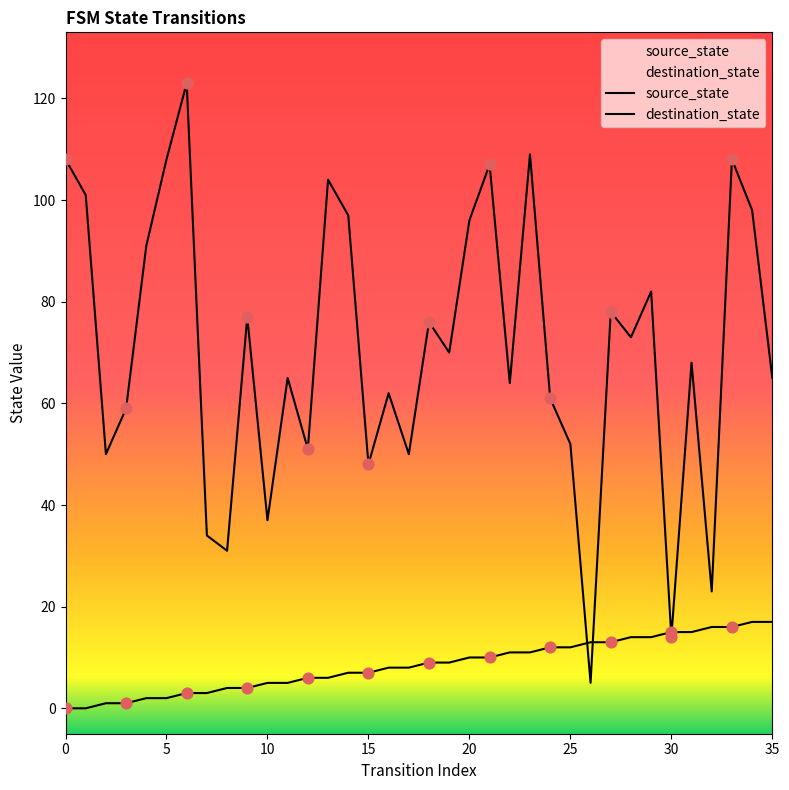

Which series has the largest Y range (max minus min)?

destination_state